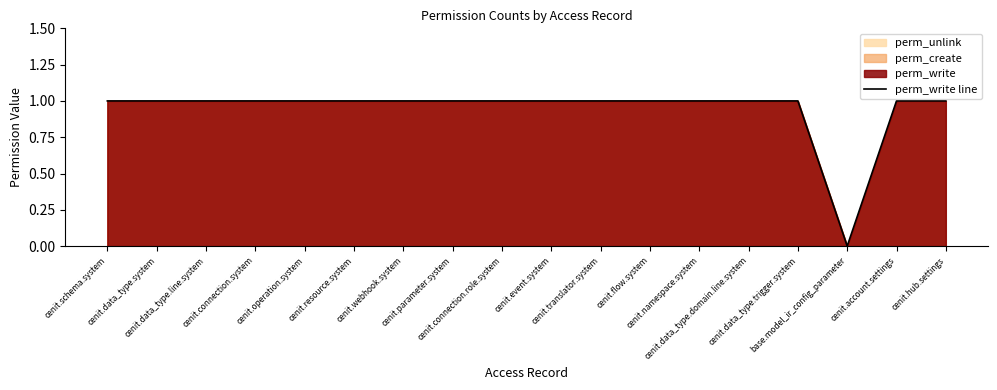

The value at cenit.namespace.system is 0. True or false?

False